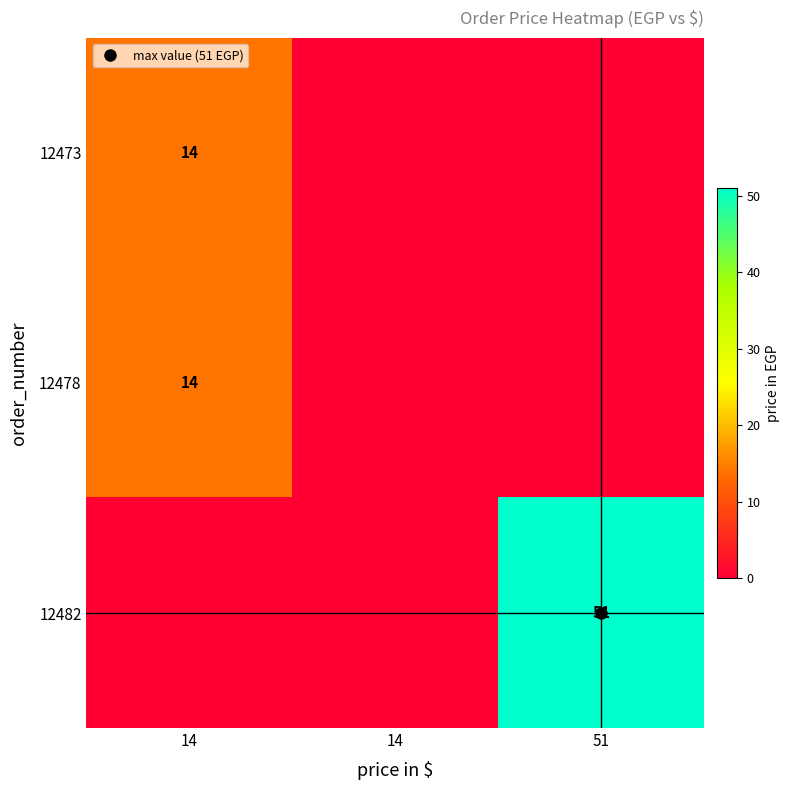

At which label does 12473 reach its peak?

14